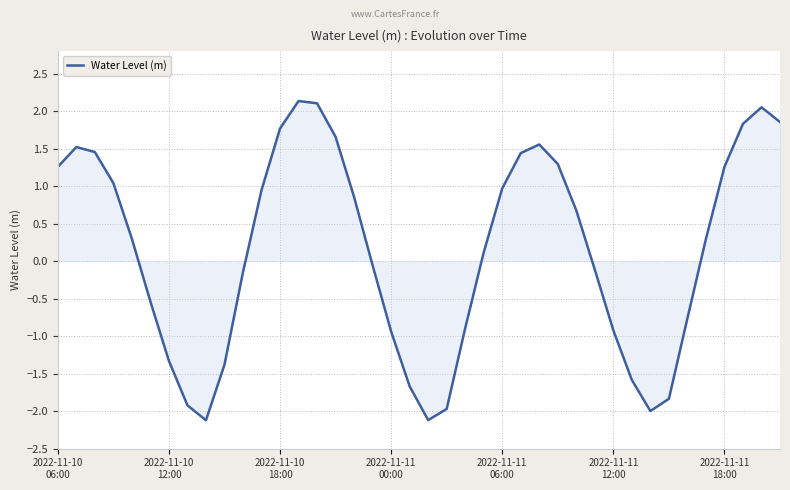

What is the difference between the maximum and minimum values?

4.3